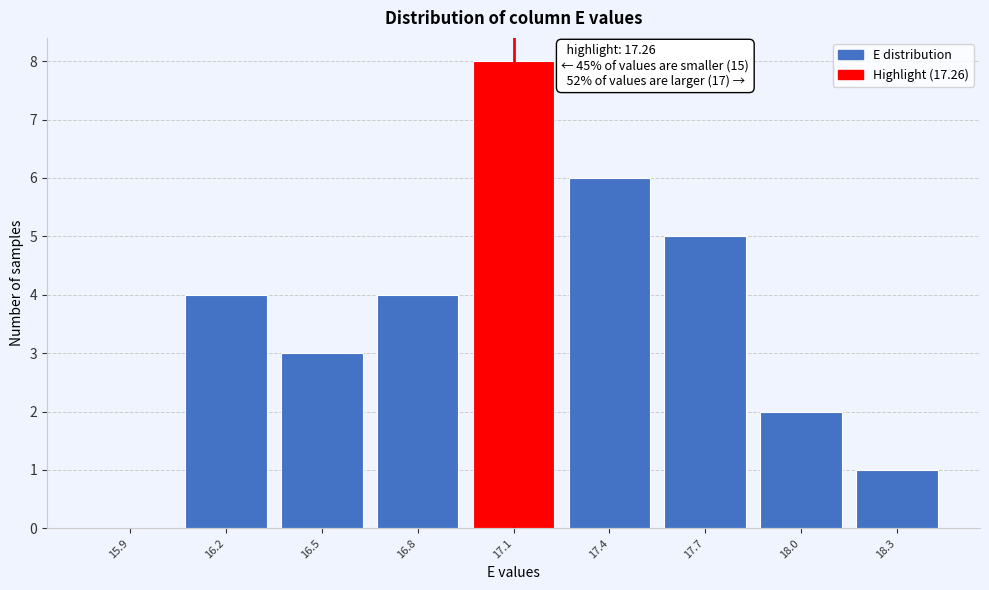

Reading left to right, extract all data points from this chart.

15.9=0	16.2=4	16.5=3	16.8=4	17.1=8	17.4=6	17.7=5	18.0=2	18.3=1